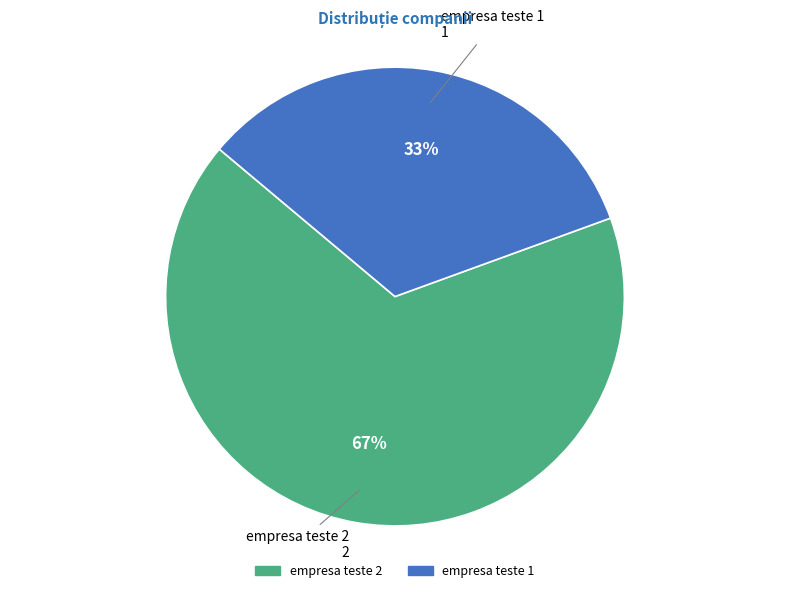

To the nearest percent, what is the combined percentage of empresa teste 2 and empresa teste 1?

100%